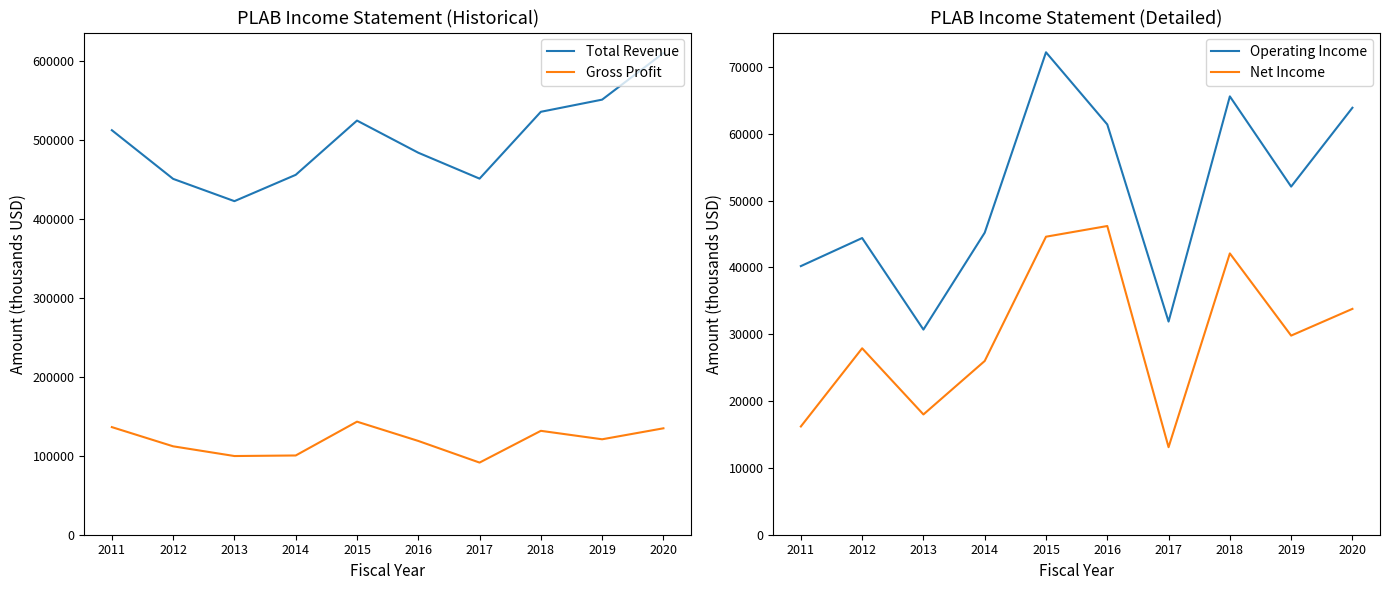

What is the sum of all Gross Profit values?

1188100